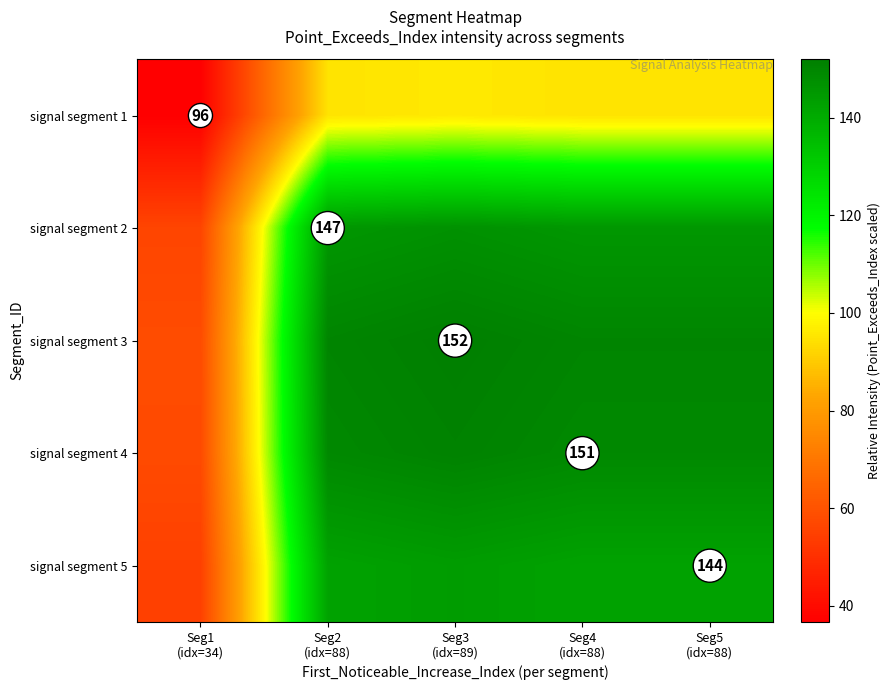

What is the difference between the highest and lowest values at Seg2
(idx=88)?

55.4